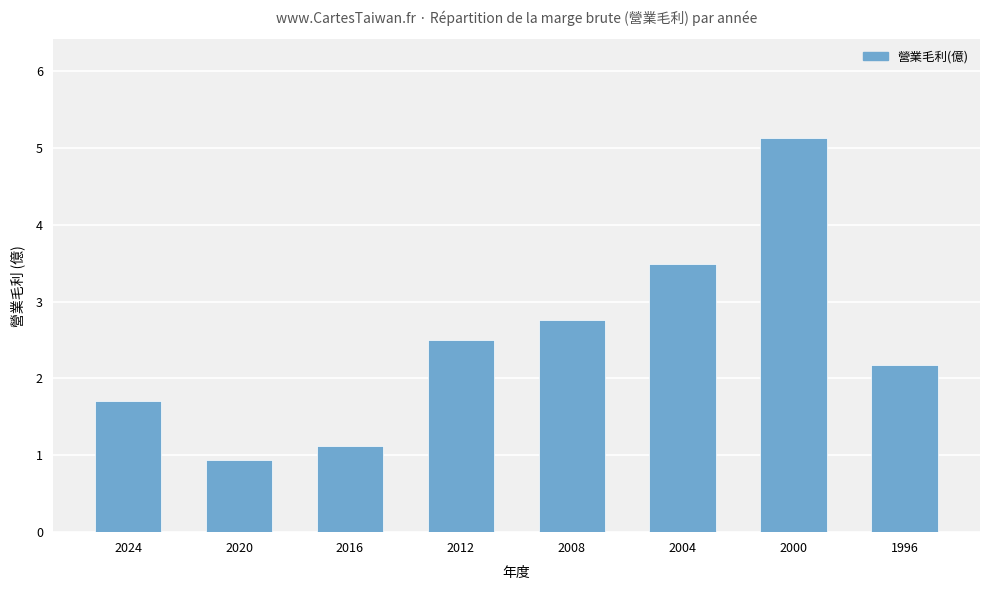

Does the chart contain stacked bars?

No